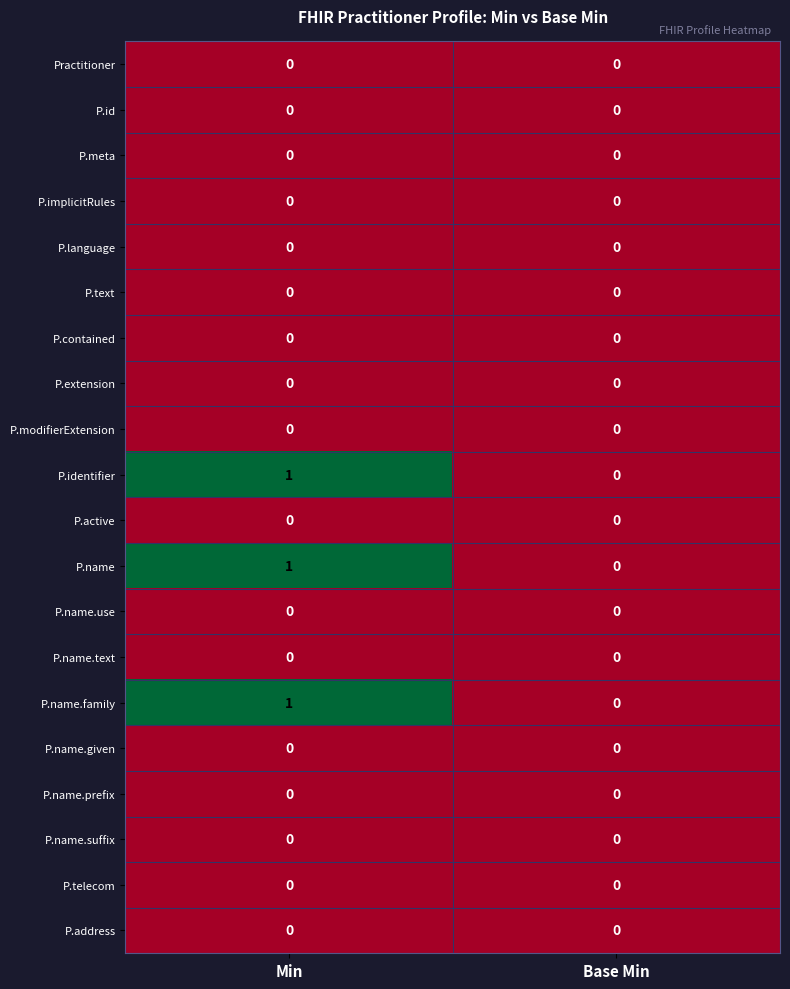

At which category is the sum across all series the highest?

Min